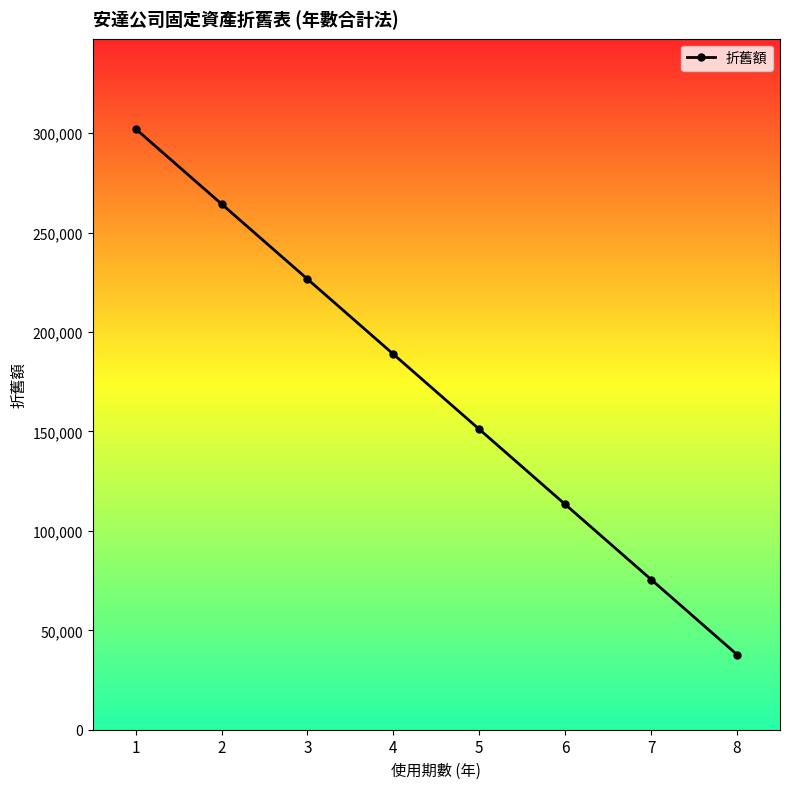

What is the difference between the values at 6 and 8?

75555.6